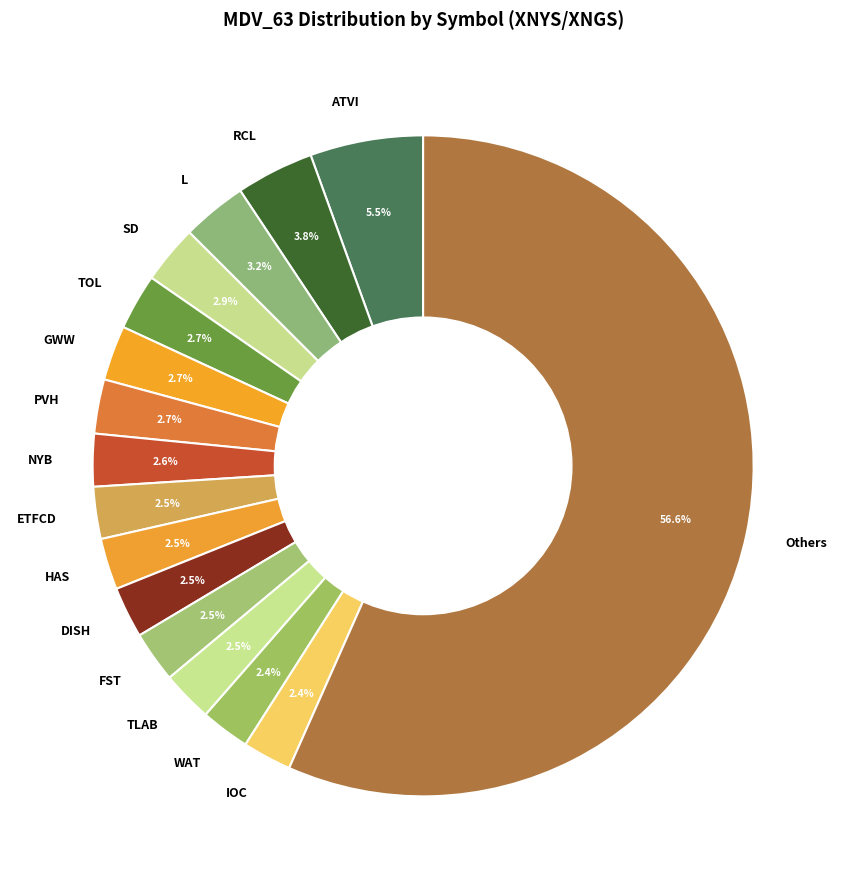

To the nearest percent, what is the difference between the largest and smallest slice percentages?

54%